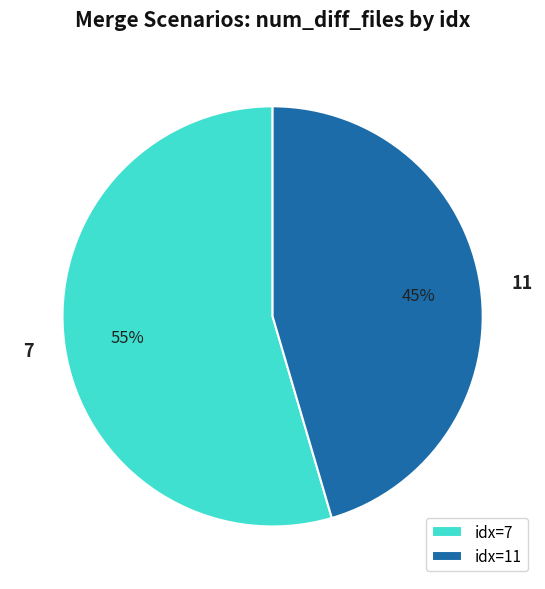

Does 7 account for over 50% of the chart?

Yes